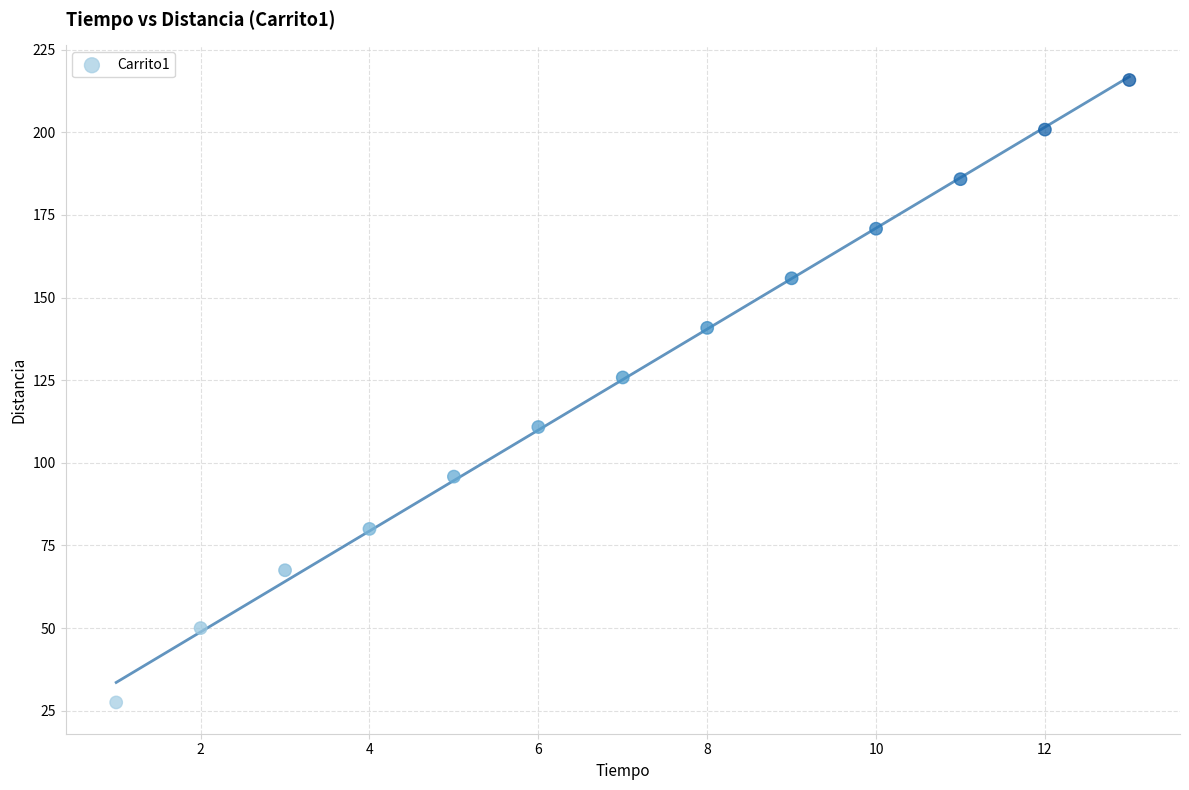

What is the range of Y values (max minus min)?

188.3